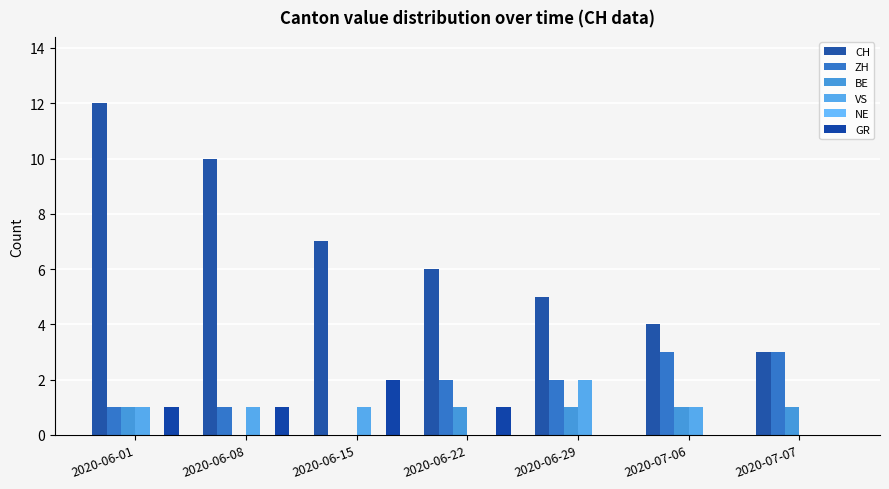

What is the value of the VS bar at the 6th from the left?

1